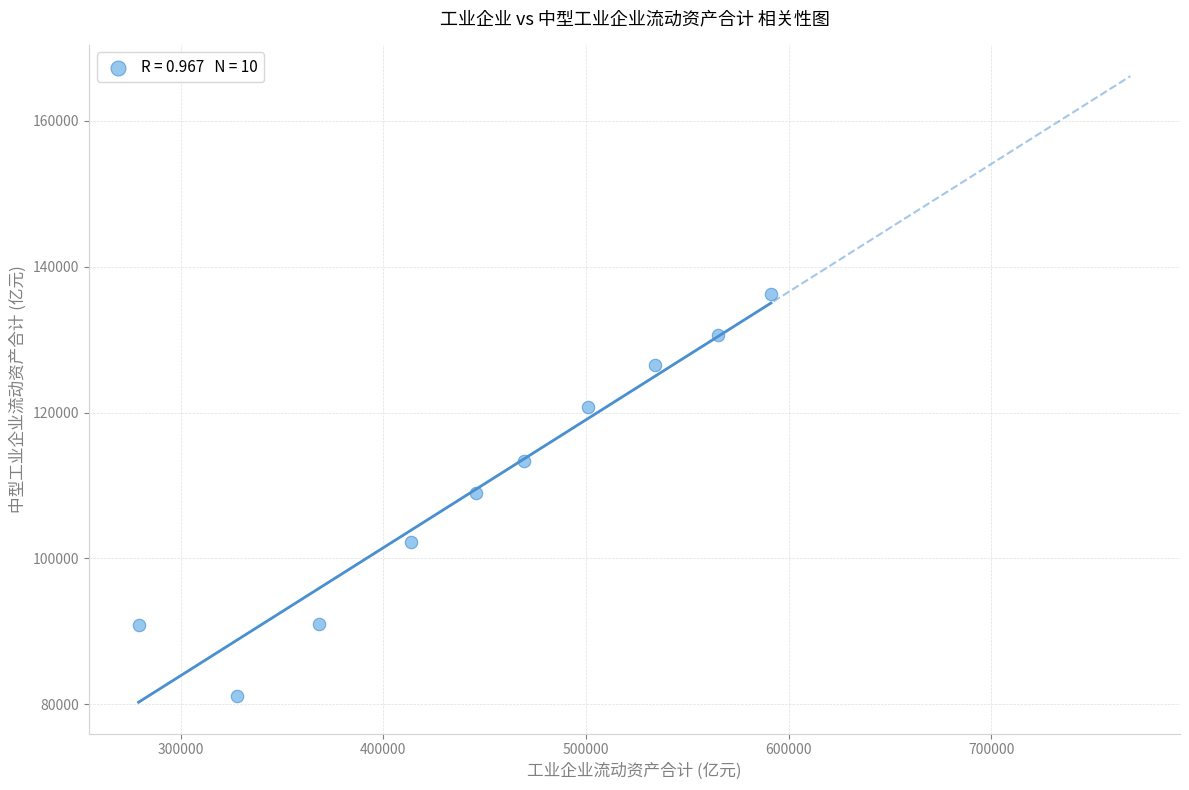

What is the range of X values (max minus min)?

312004.0